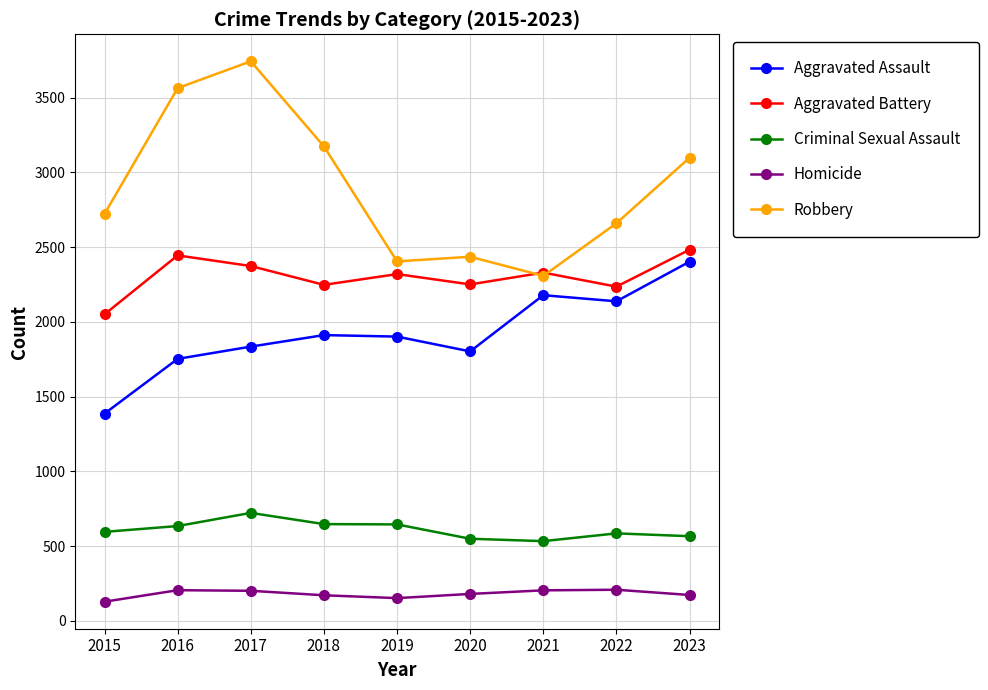

Is the value of Criminal Sexual Assault at 2015 greater than the value of Robbery at 2022?

No